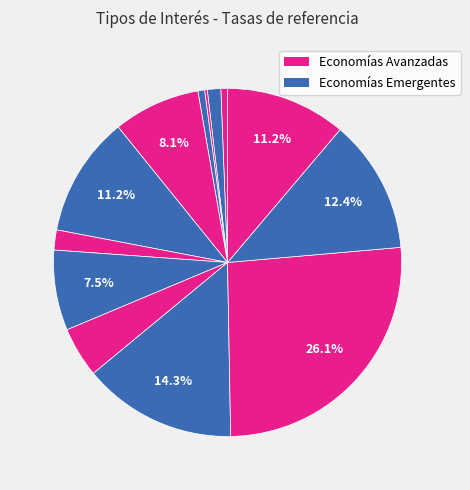

How many slices are in this pie chart?

13